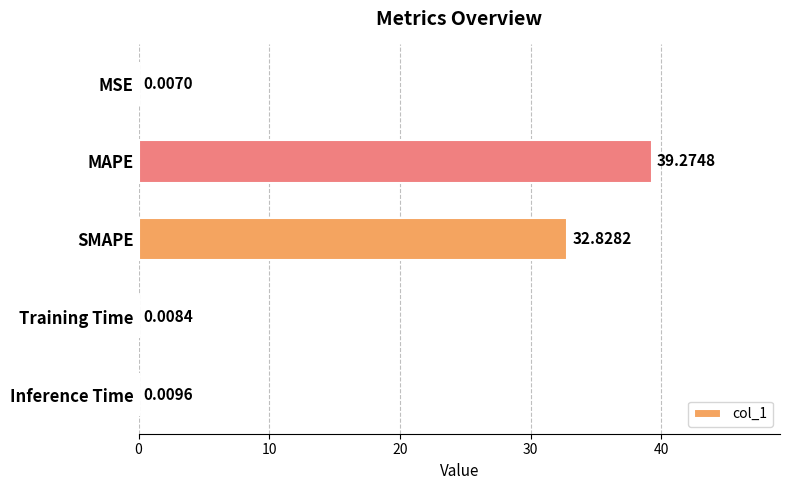

What is the sum of all values?

72.1